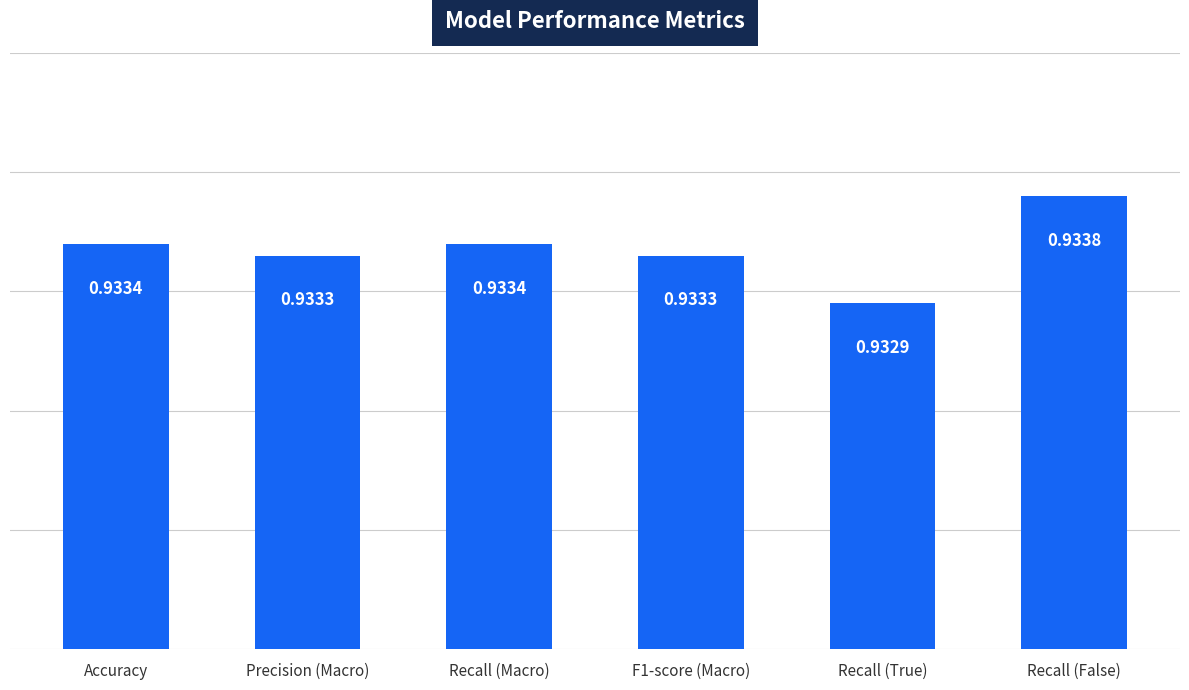

What is the sum of the values at Precision (Macro) and F1-score (Macro)?

1.9